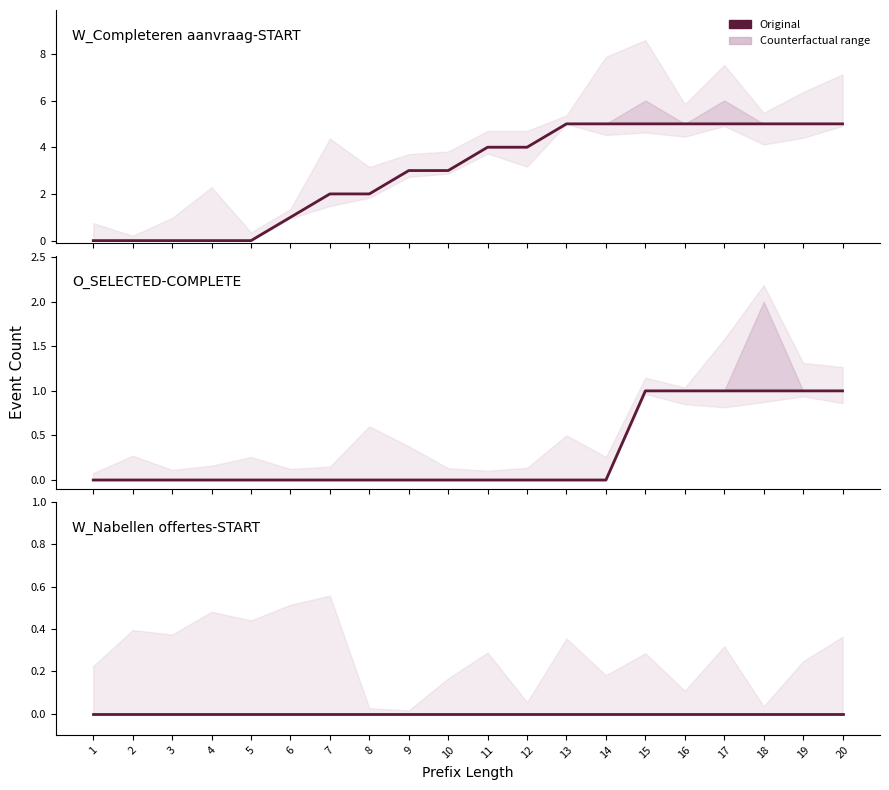

True or false: W_Nabellen offertes-START and O_SELECTED-COMPLETE cross at least once.

False